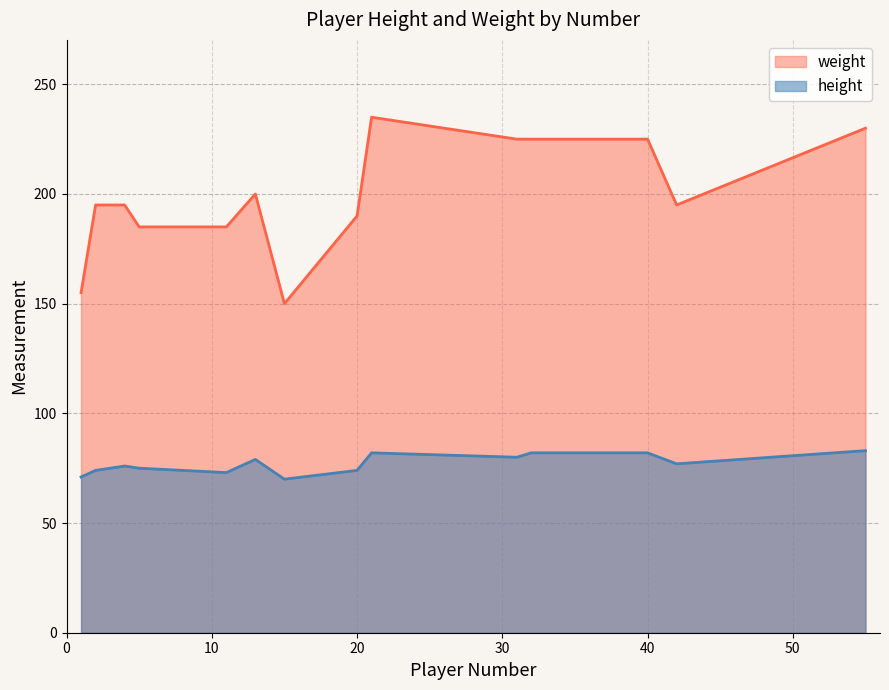

What is the average value of the height series?

77